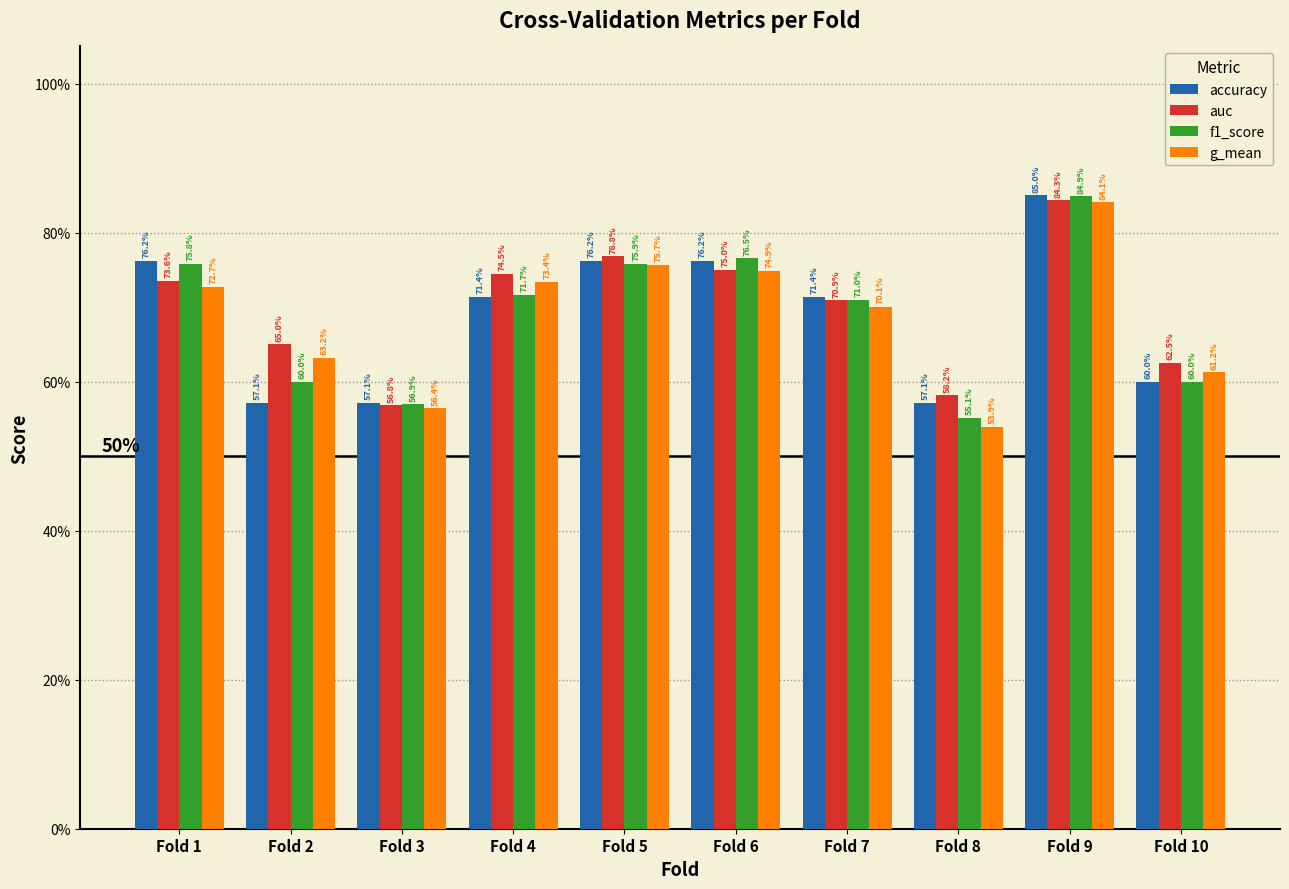

What is the highest value of the auc series?

0.8